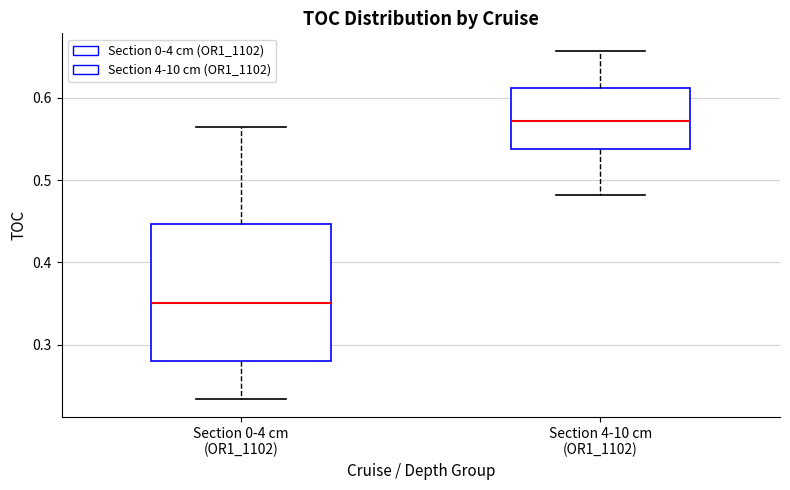

Where is the lower edge of the box for Section 4-10 cm (OR1_1102) on the y-axis? The values are not printed on the chart, so give them approximately, as read against the axis.

0.54